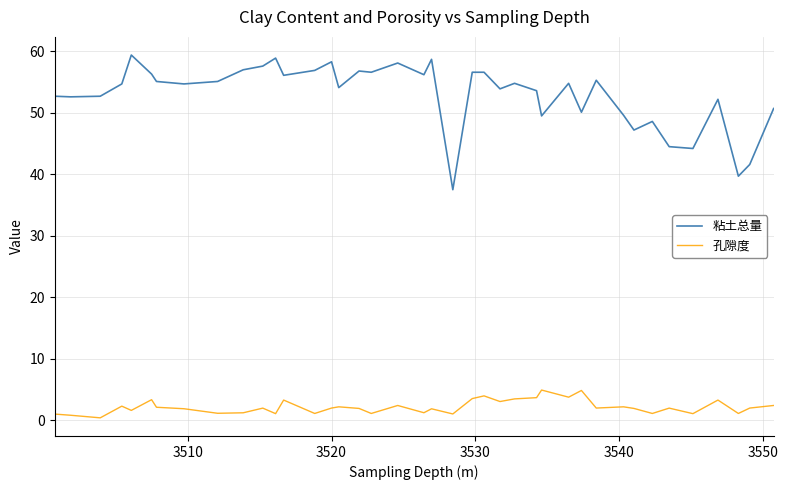

True or false: 粘土总量 and 孔隙度 cross at least once.

False